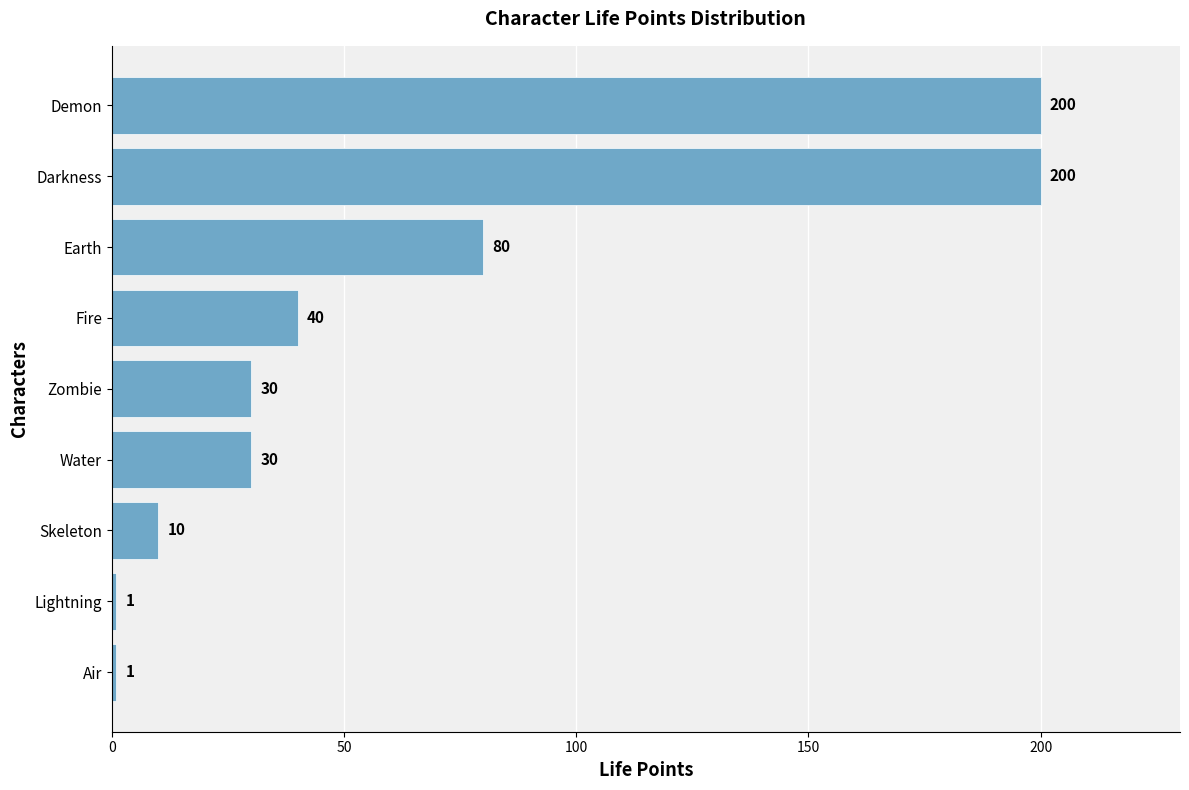

Count the number of data series in this chart.

1